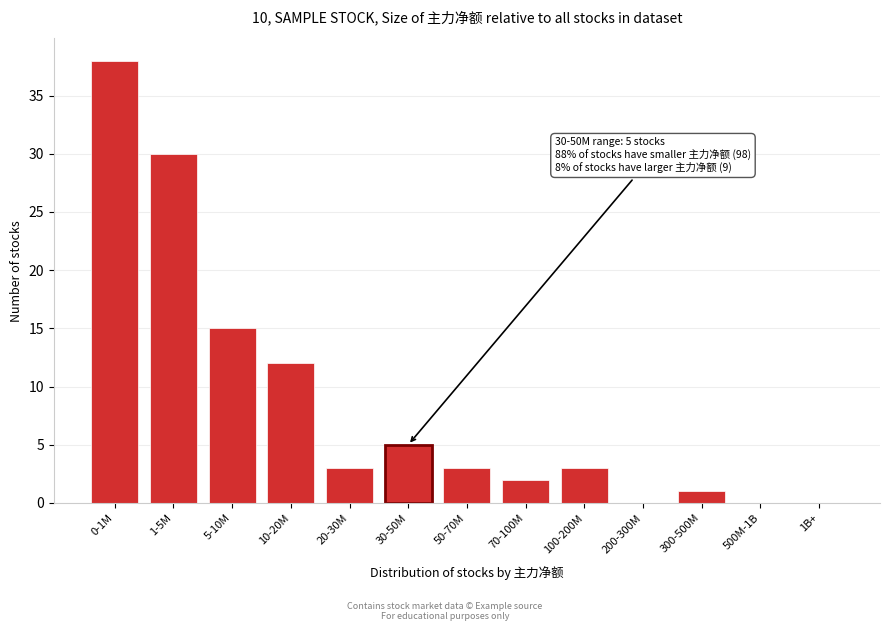

Reading right to left, list all the values displayed in this chart.

1B+=0	500M-1B=0	300-500M=1	200-300M=0	100-200M=3	70-100M=2	50-70M=3	30-50M=5	20-30M=3	10-20M=12	5-10M=15	1-5M=30	0-1M=38